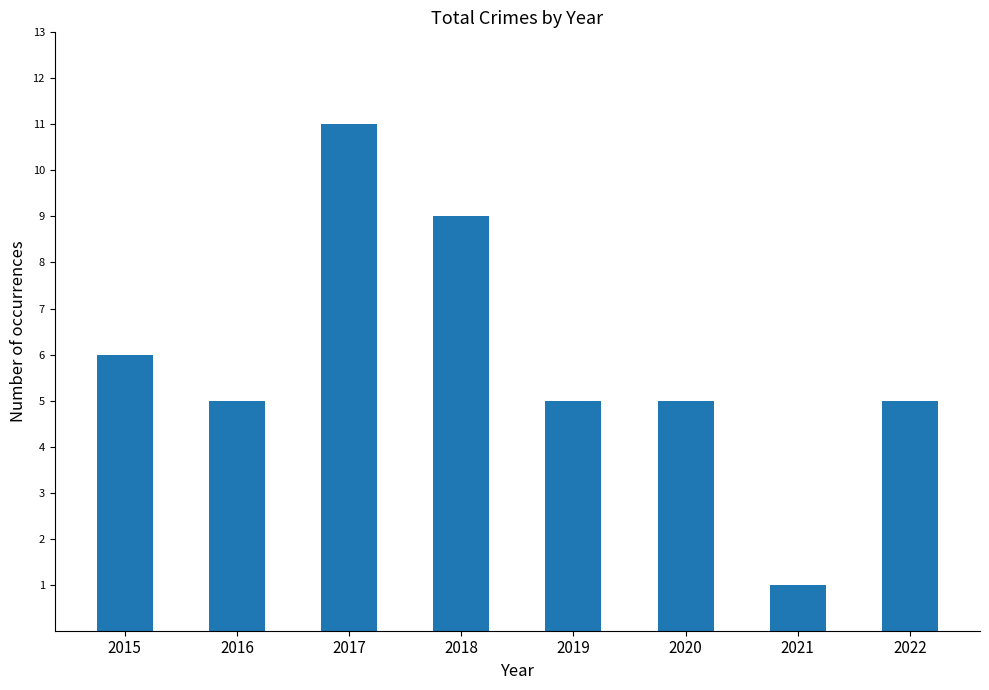

Where is the data nearest to the value 6?

2015